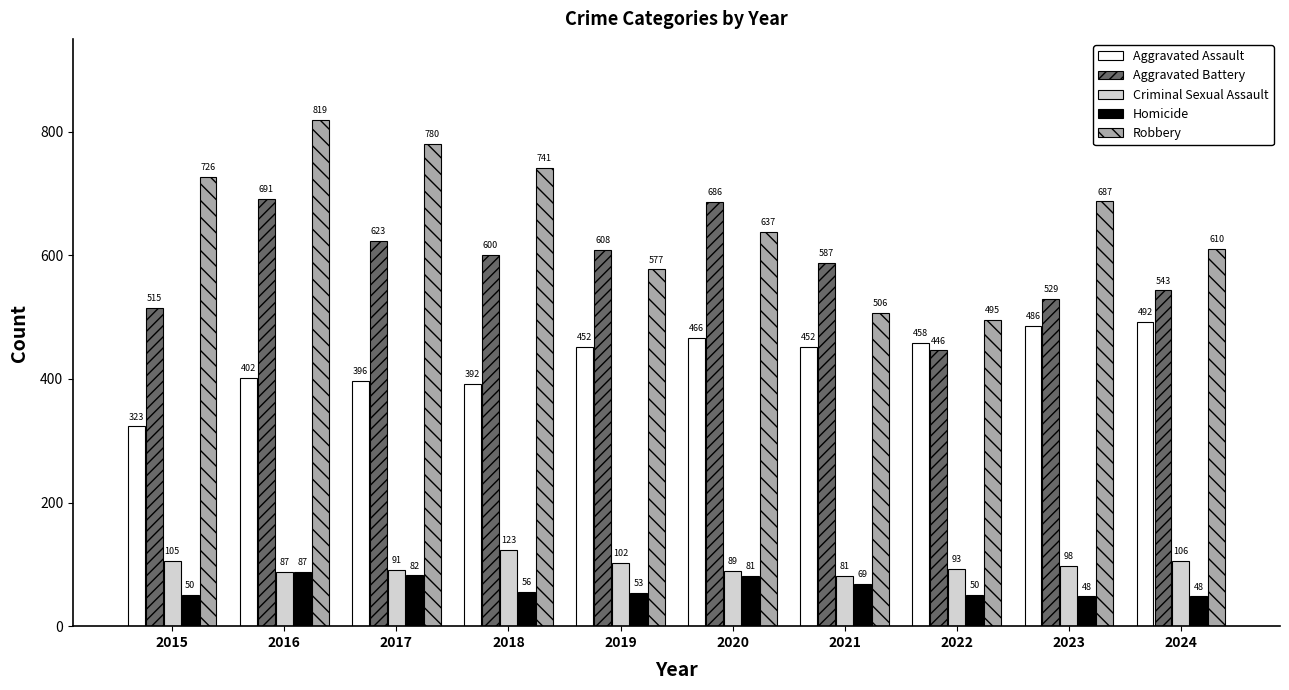

Where does the Aggravated Battery series first go above 600?

2016